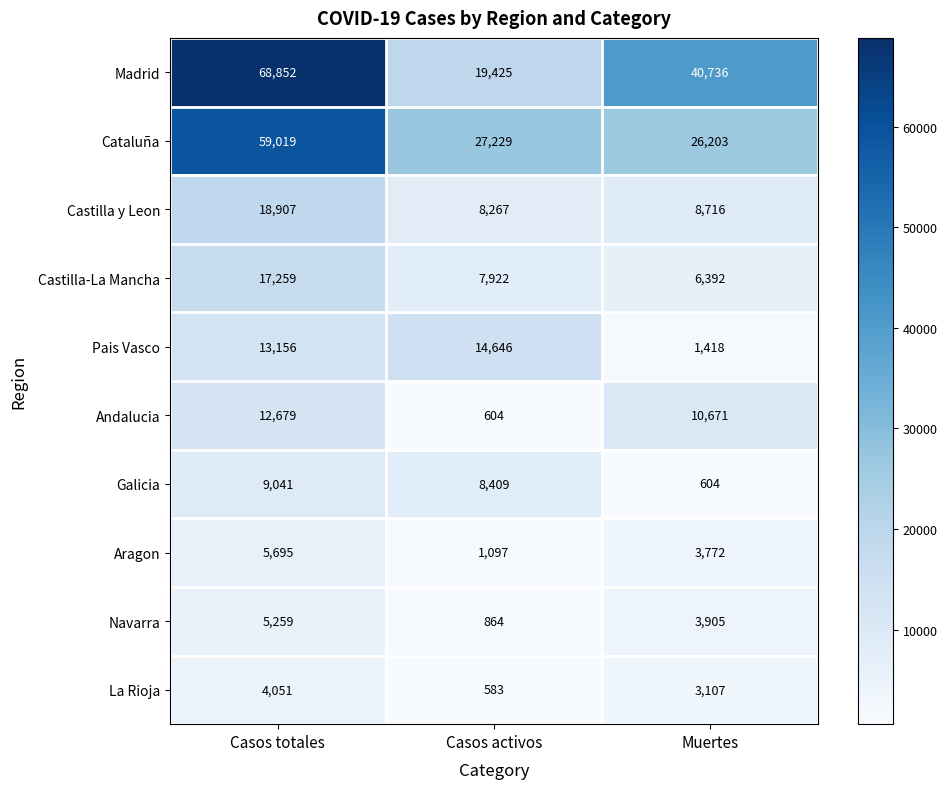

True or false: Navarra has a value of 1514 at Casos activos.

False